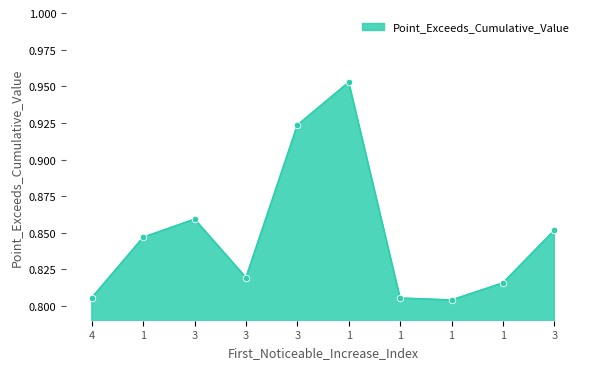

Is this an area chart (filled region under the line)?

Yes